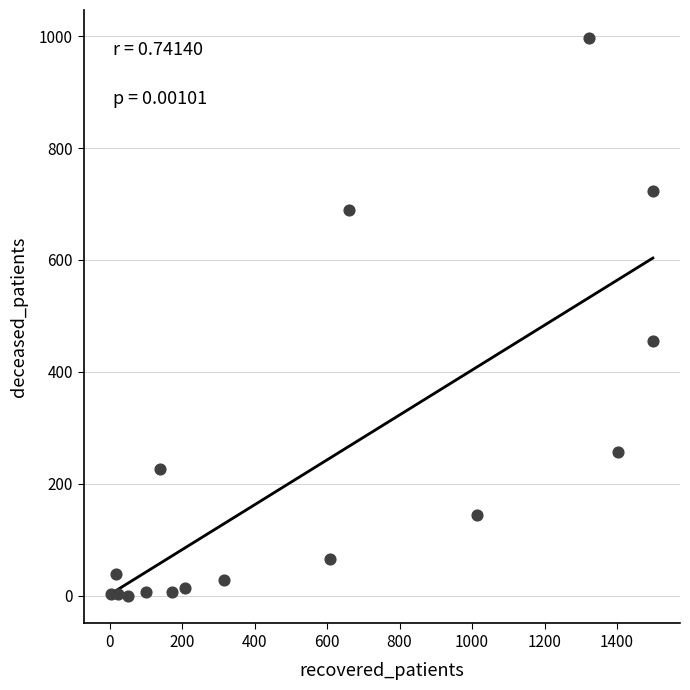

What is the range of X values (max minus min)?

1496